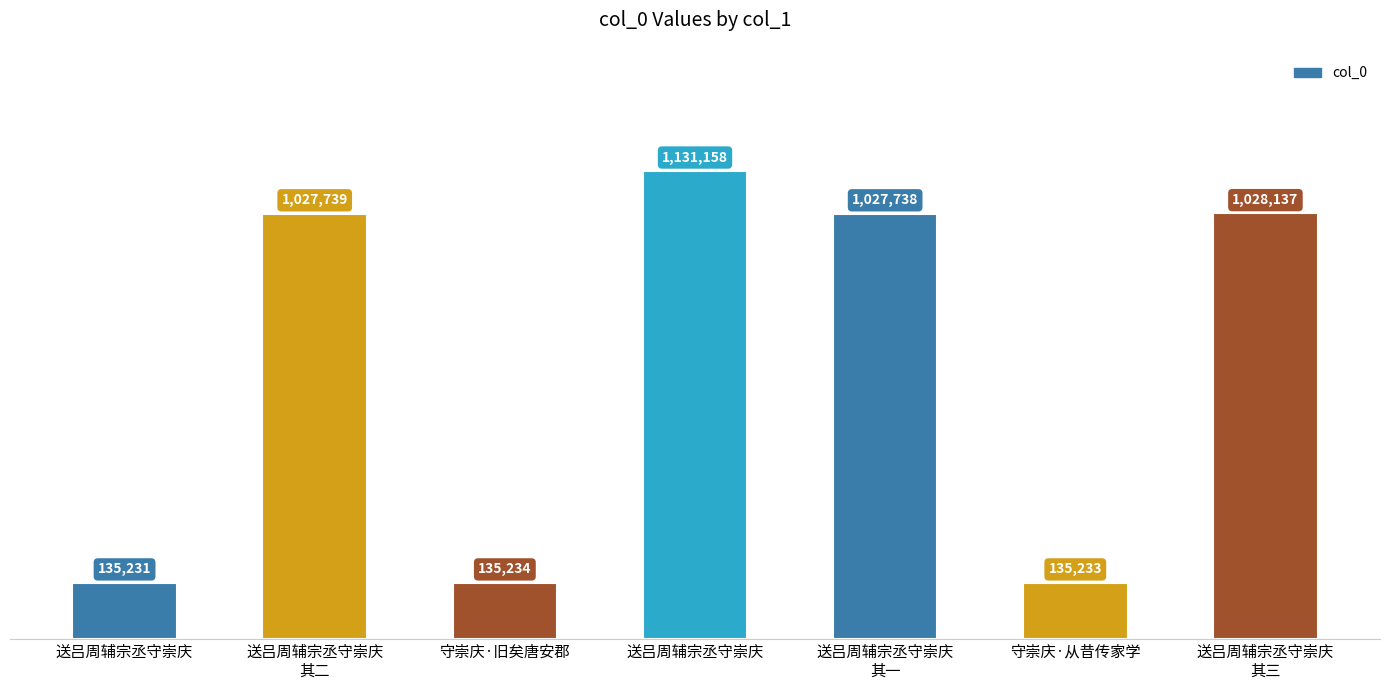

Reading left to right, what are all the values shown in this chart?

135231	1027739	135234	1131158	1027738	135233	1028137